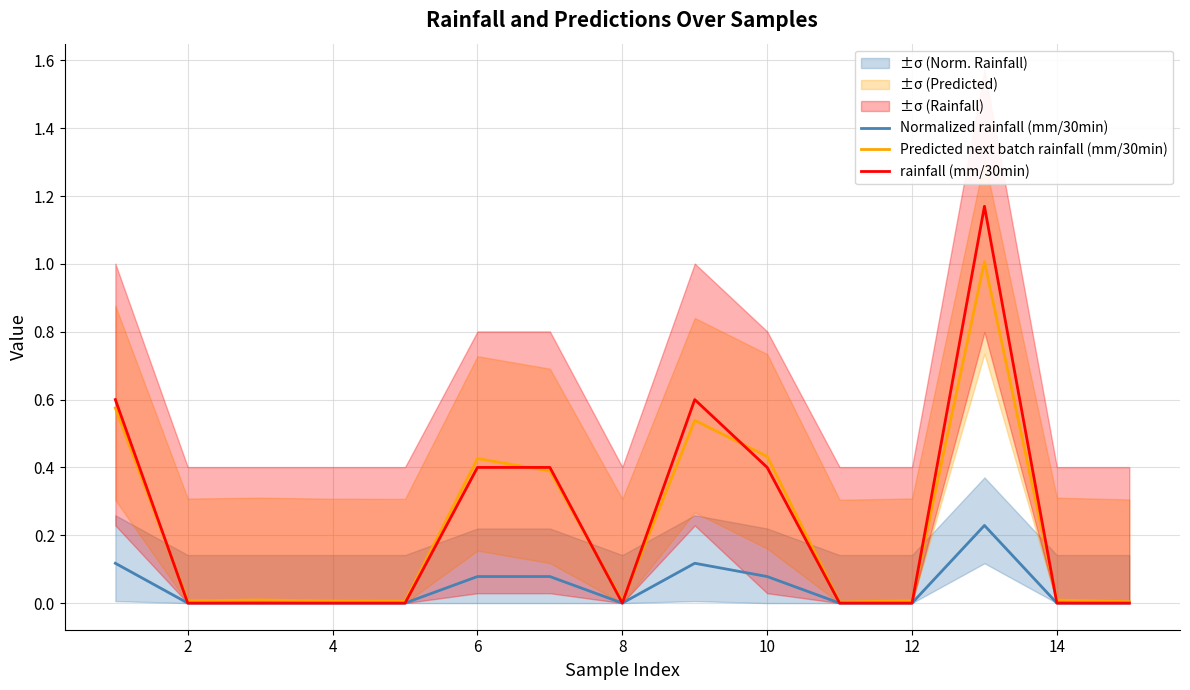

The rainfall (mm/30min) series shows 0.0 at 14. True or false?

True